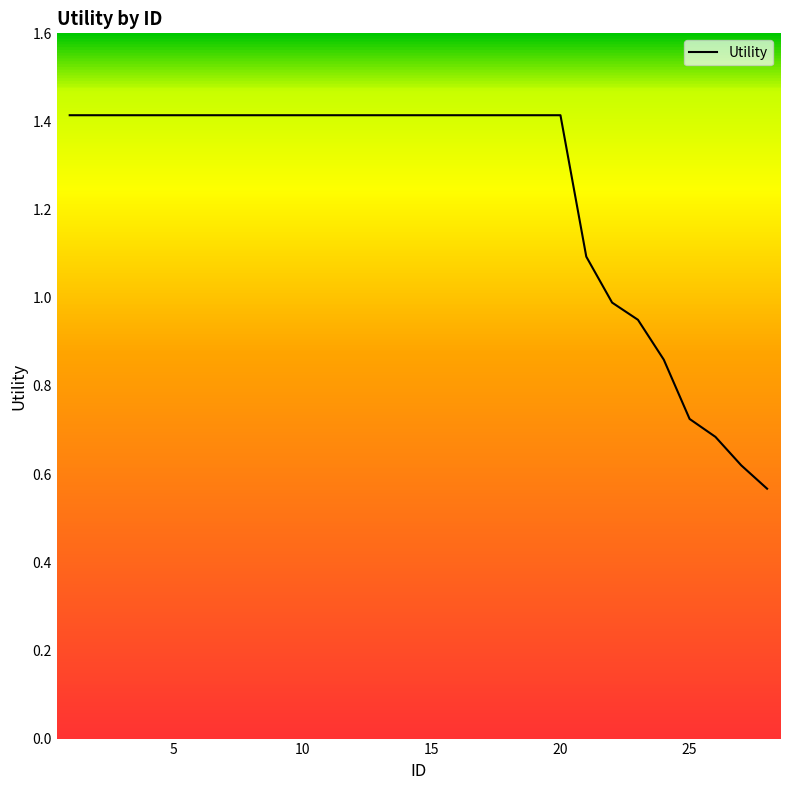

What is the maximum value shown in the chart?

1.4